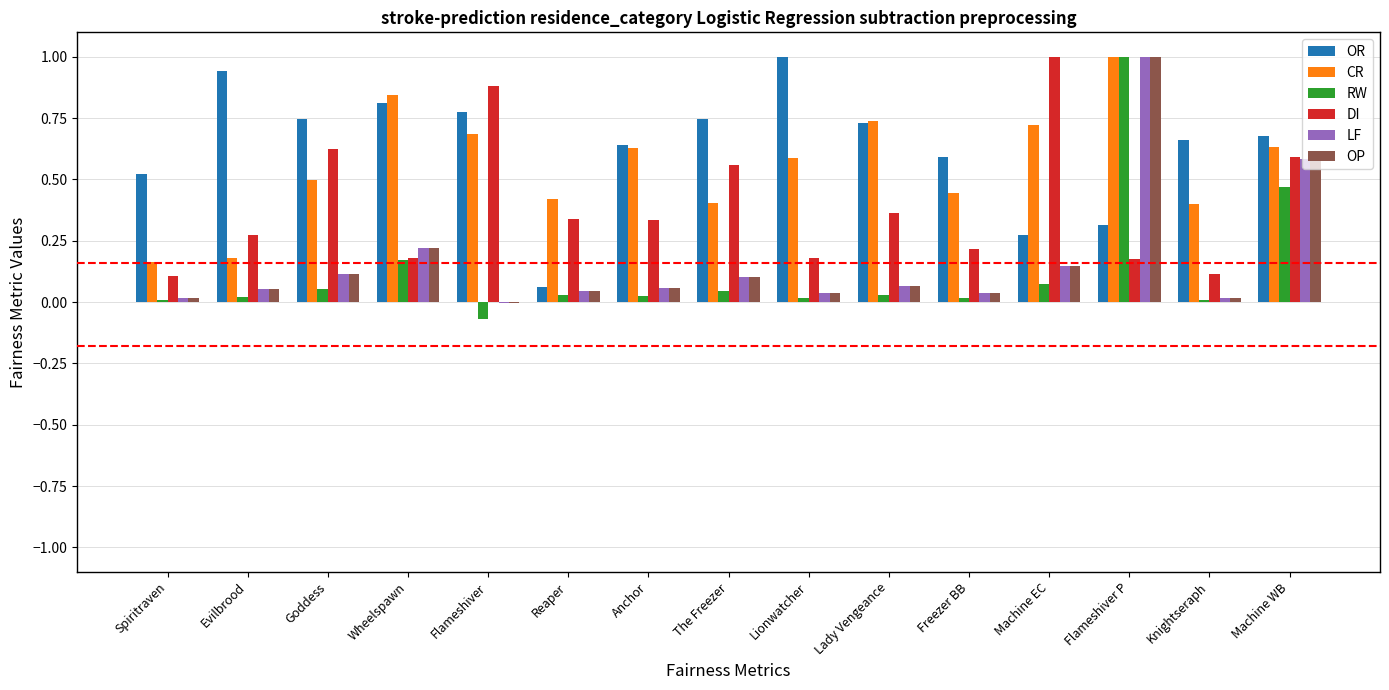

Which series changed the most between Flameshiver and The Freezer?

DI